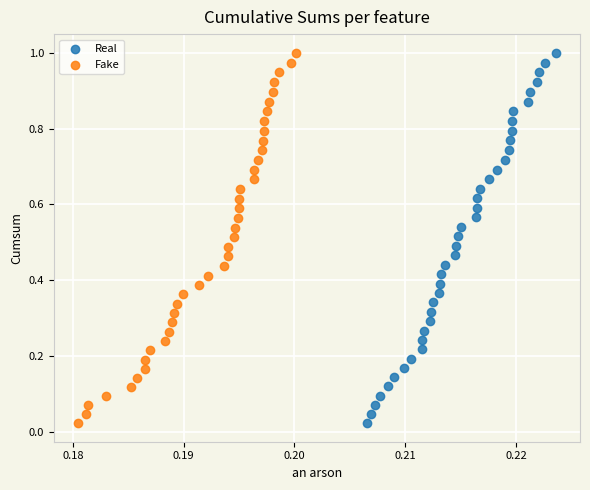

Which series has the widest spread of Y values?

Fake